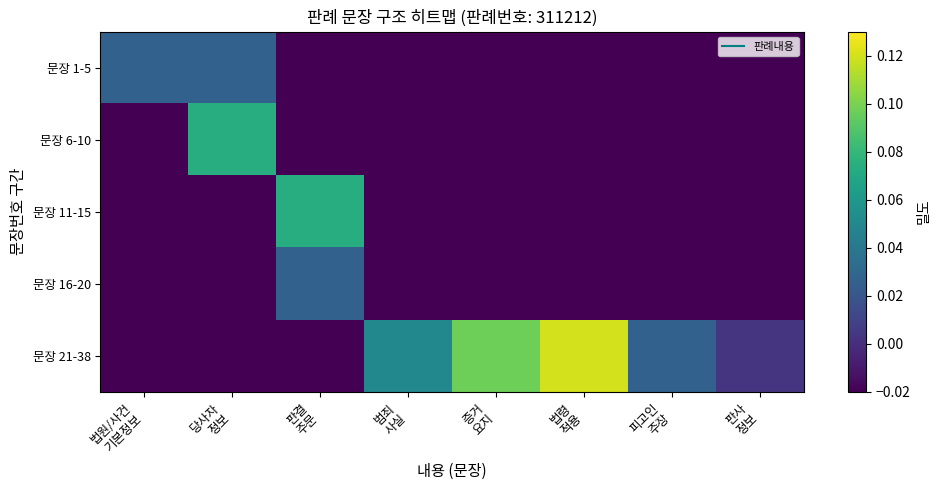

Which series has the largest total across all categories?

문장 21-38